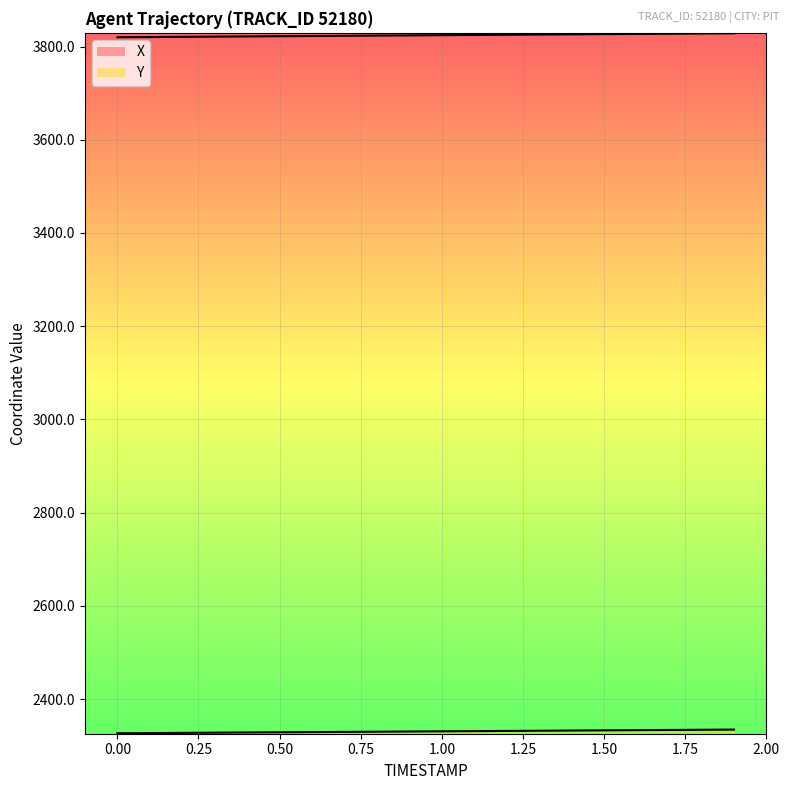

What is the minimum value shown in the chart?

2326.8